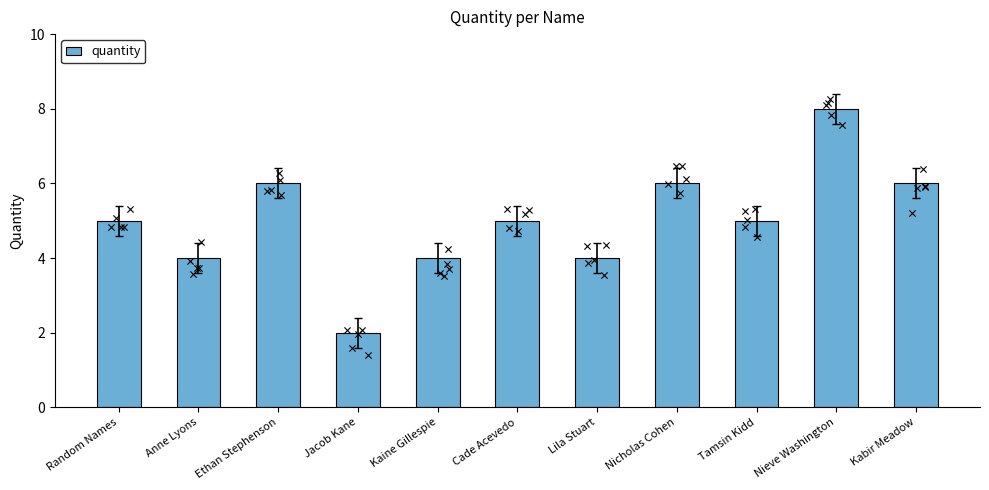

Which has a higher value, Cade Acevedo or Kaine Gillespie?

Cade Acevedo